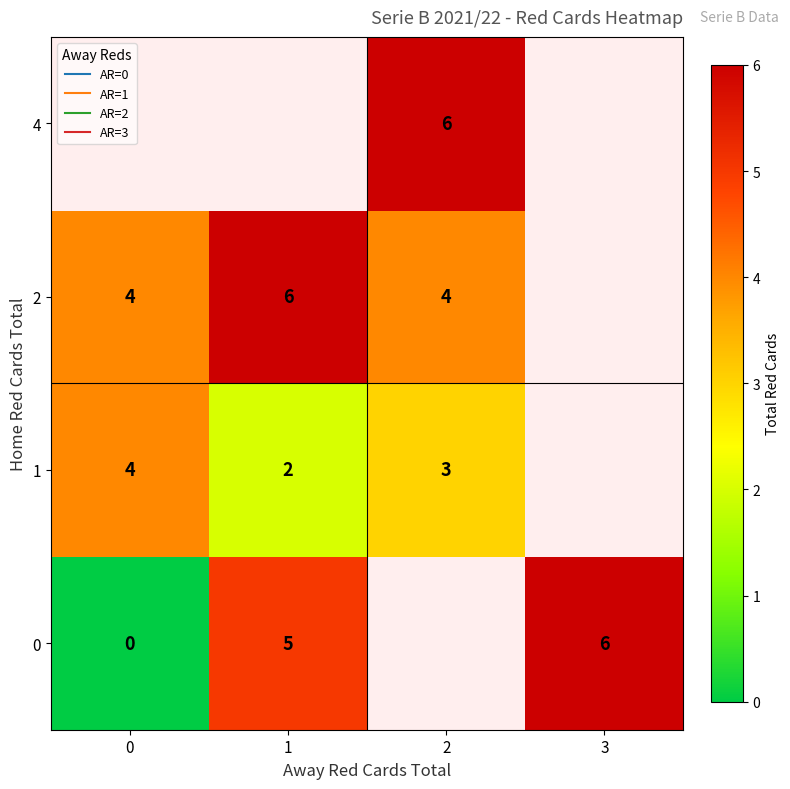

True or false: 1 has a value of 3.4 at 1.

False